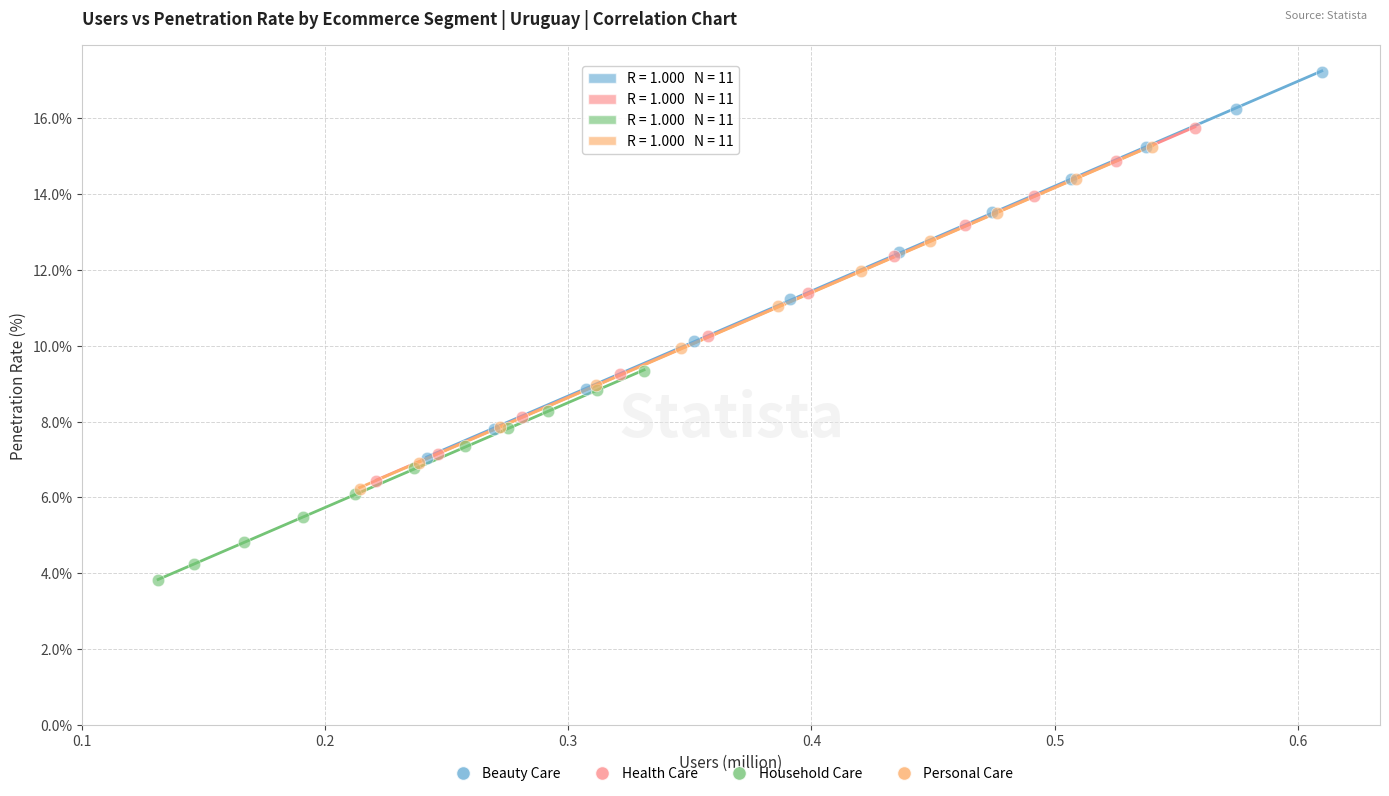

Which series reaches the maximum Y coordinate?

Beauty Care